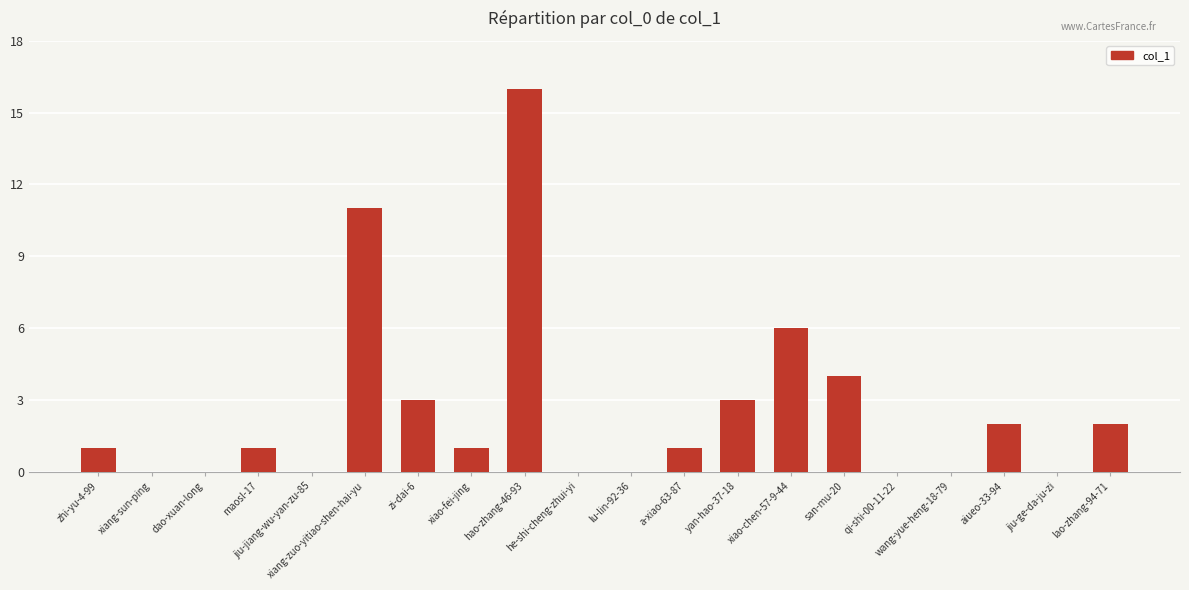

Reading right to left, list all the values displayed in this chart.

2	0	2	0	0	4	6	3	1	0	0	16	1	3	11	0	1	0	0	1